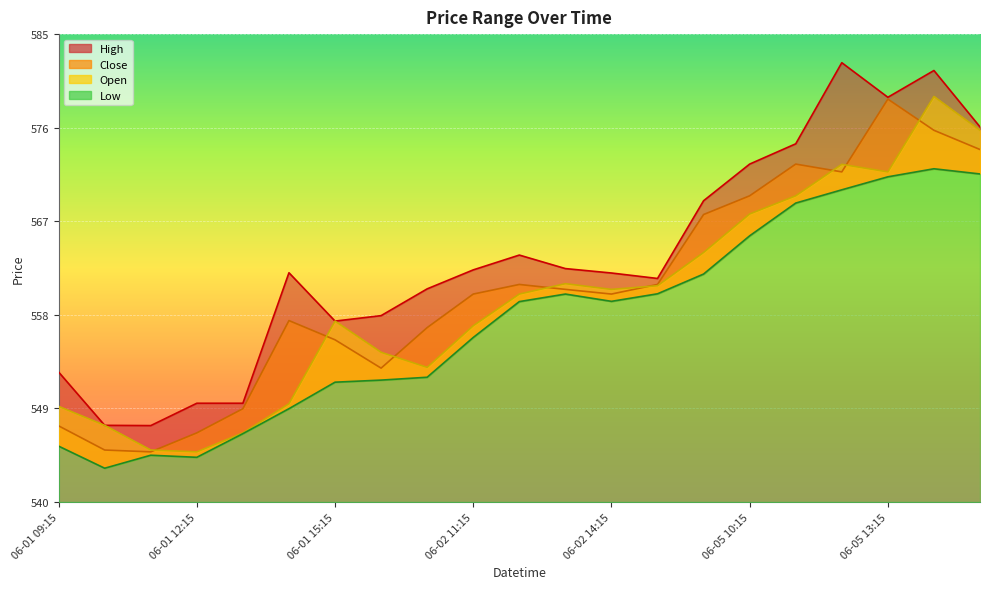

Between 2023-06-01 14:15 and 2023-06-01 13:15, which is larger?

2023-06-01 14:15